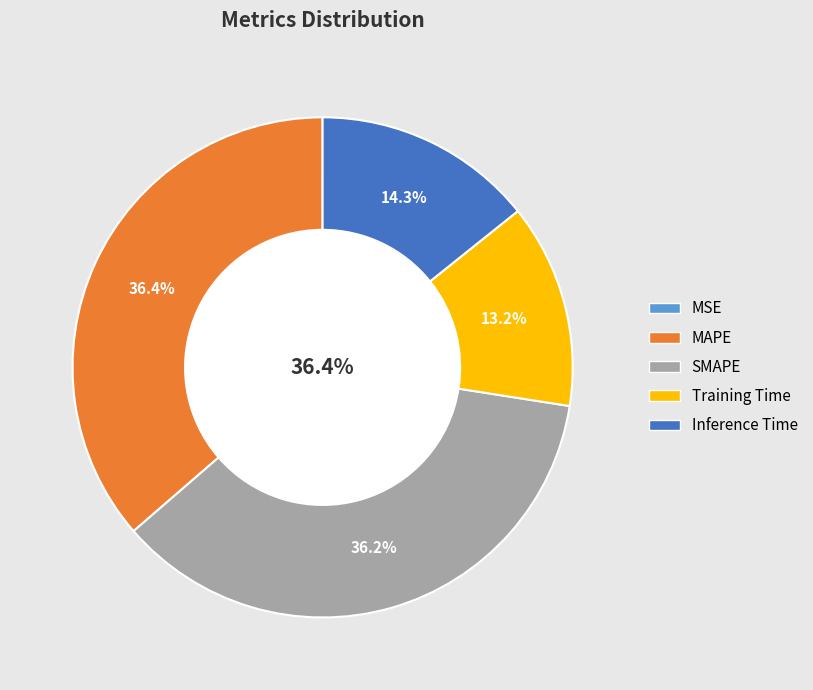

What is the ratio of the value at Training Time to the value at MAPE?

0.4